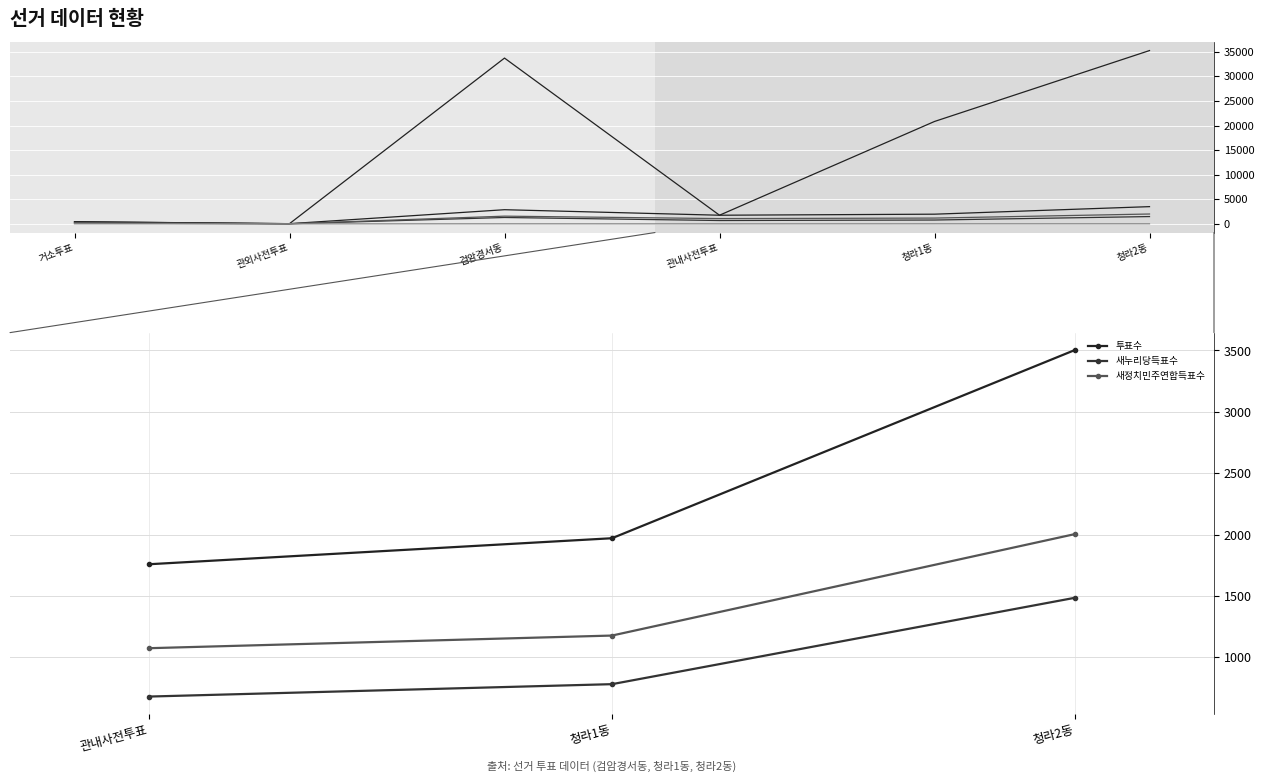

What is the difference between the second highest and minimum values in the 무효투표수 series?

15